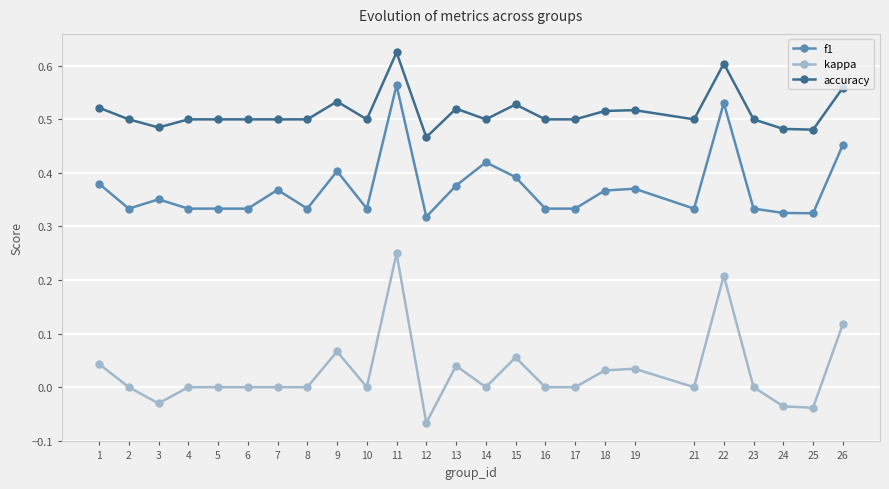

Between 8 and 14, which series saw the biggest shift?

f1